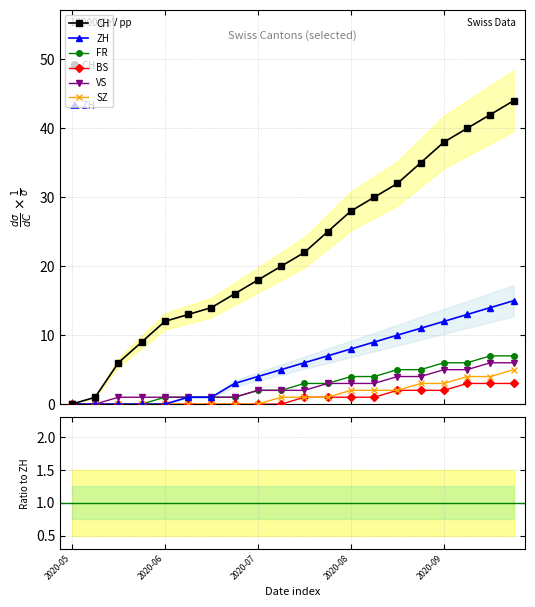

True or false: SZ and VS intersect in this chart.

False